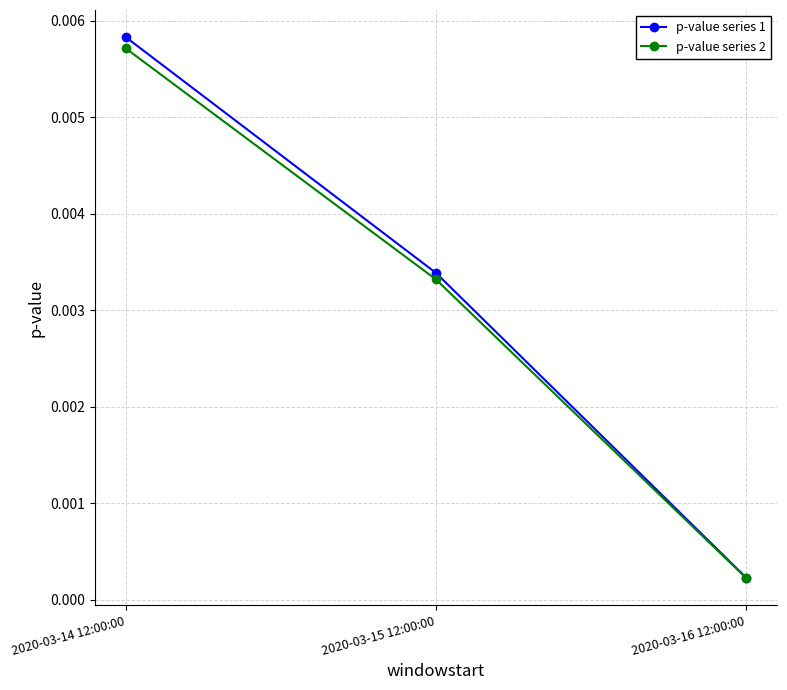

Which label corresponds to the smallest value in the chart?

2020-03-16 12:00:00